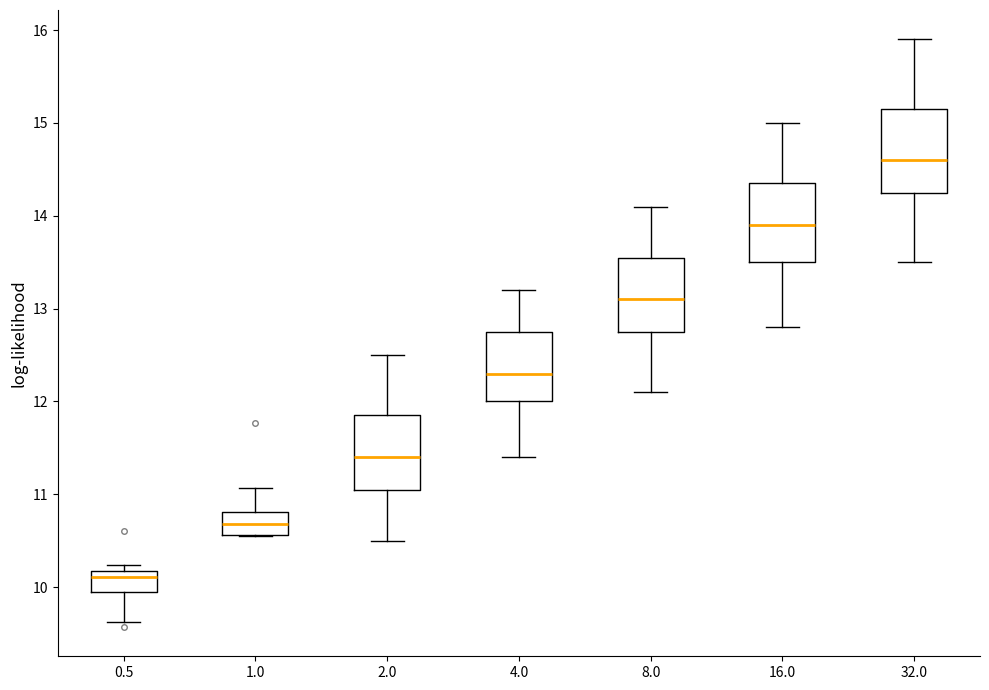

Reading left to right, read every box against the y-axis: the position of its median line, the range the box covers, and the ends of its whiskers. The values are not printed on the chart, so give them approximately, as read against the axis.

0.5: median 10.1, box 9.9 to 10.2, whiskers 9.6 to 10.2 (just above the box's upper edge)
1.0: median 10.7, box 10.6 to 10.8, whiskers 10.6 to 11.1
2.0: median 11.4, box 11.1 to 11.9, whiskers 10.5 to 12.5
4.0: median 12.3, box 12.0 to 12.8, whiskers 11.4 to 13.2
8.0: median 13.1, box 12.8 to 13.6, whiskers 12.1 to 14.1
16.0: median 13.9, box 13.5 to 14.4, whiskers 12.8 to 15.0
32.0: median 14.6, box 14.3 to 15.2, whiskers 13.5 to 15.9